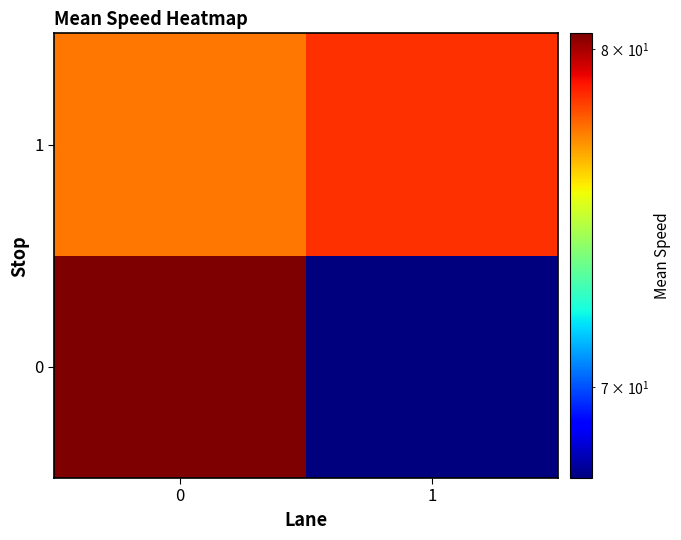

Reading left to right, extract all data points from this chart.

row_0: 80.5	67.5
row_1: 77.5	78.5